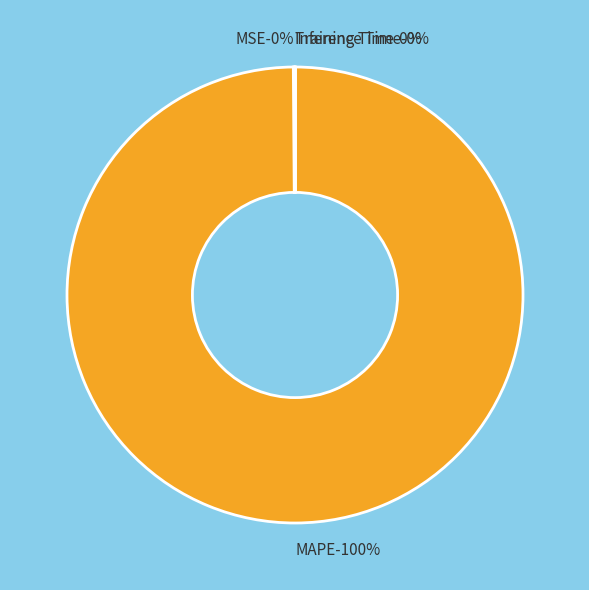

What percentage is the MAPE slice, to the nearest percent?

100%